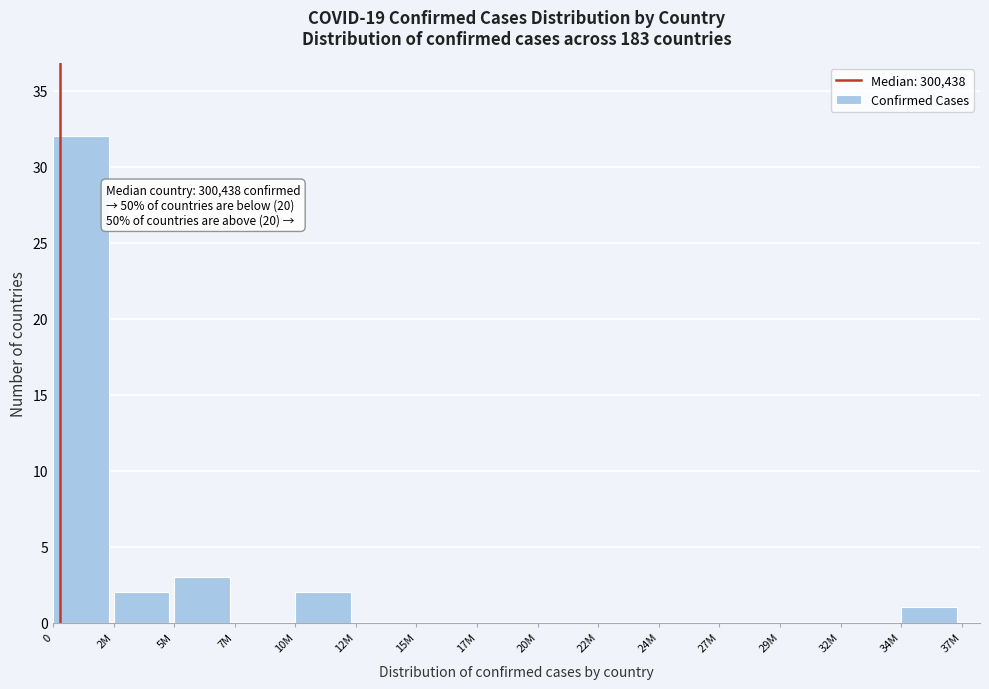

Reading left to right, what are all the values shown in this chart?

0=32	2M=2	5M=3	7M=0	10M=2	12M=0	15M=0	17M=0	20M=0	22M=0	24M=0	27M=0	29M=0	32M=0	34M=1